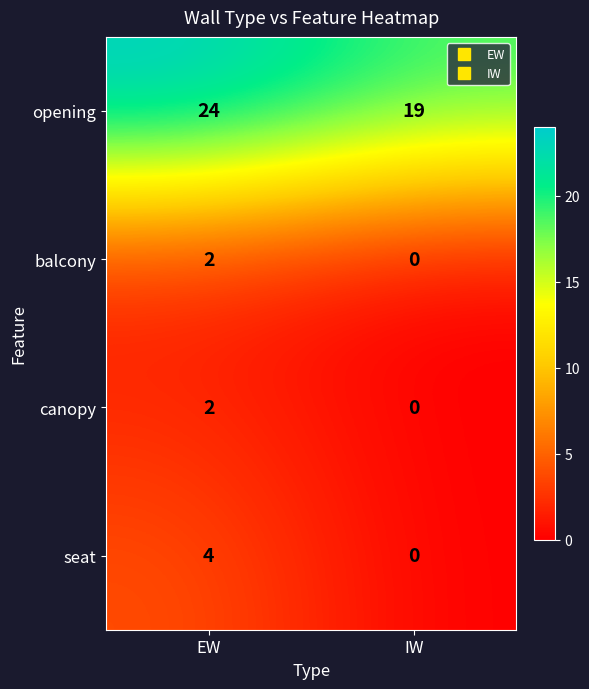

What is the sum of the seat values at EW and IW?

4